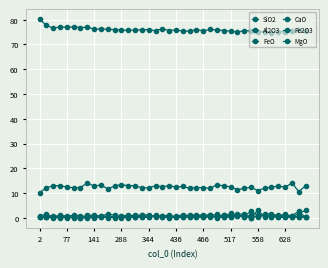

How many lines are shown in the chart?

6